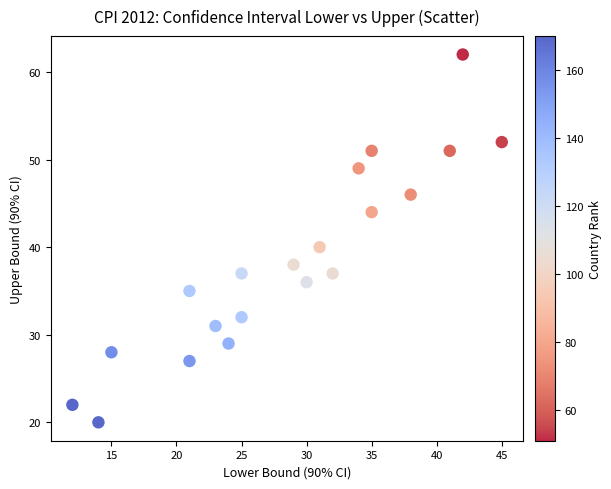

What is the range of Y values (max minus min)?

42